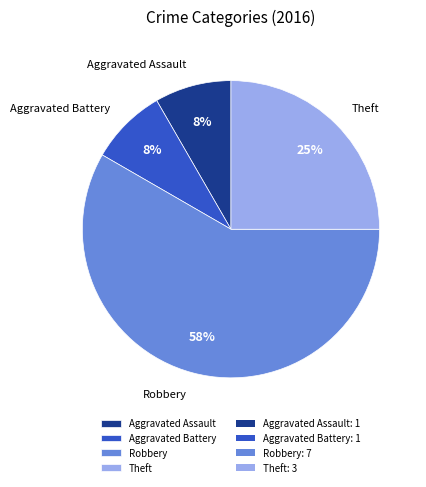

What is the largest slice in the pie chart?

Robbery